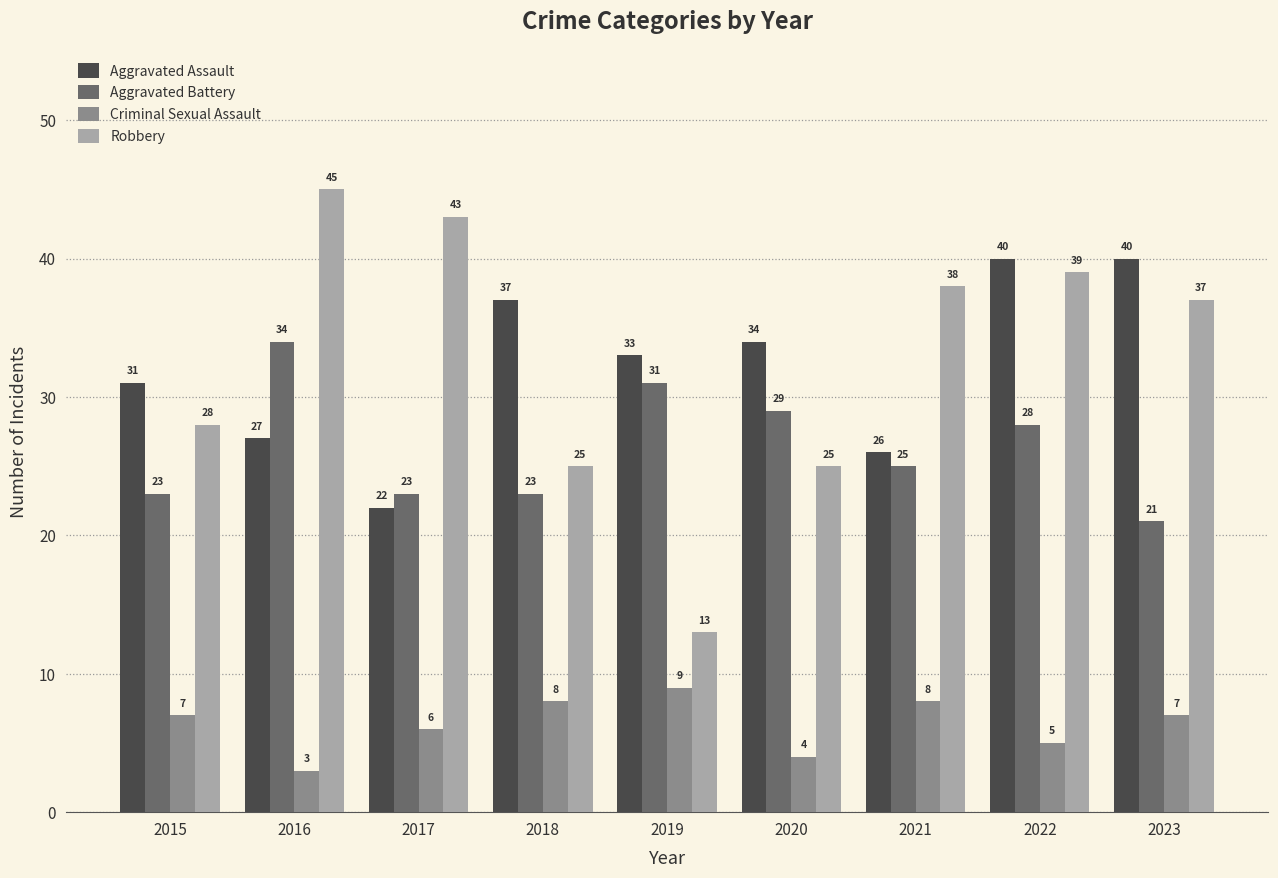

Which series has the largest total across all categories?

Robbery